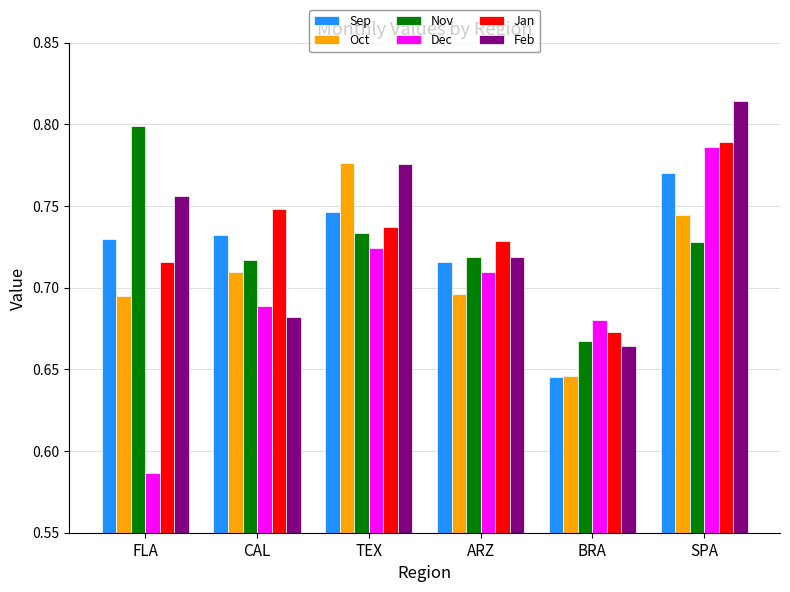

Which series has the widest spread of values?

Dec